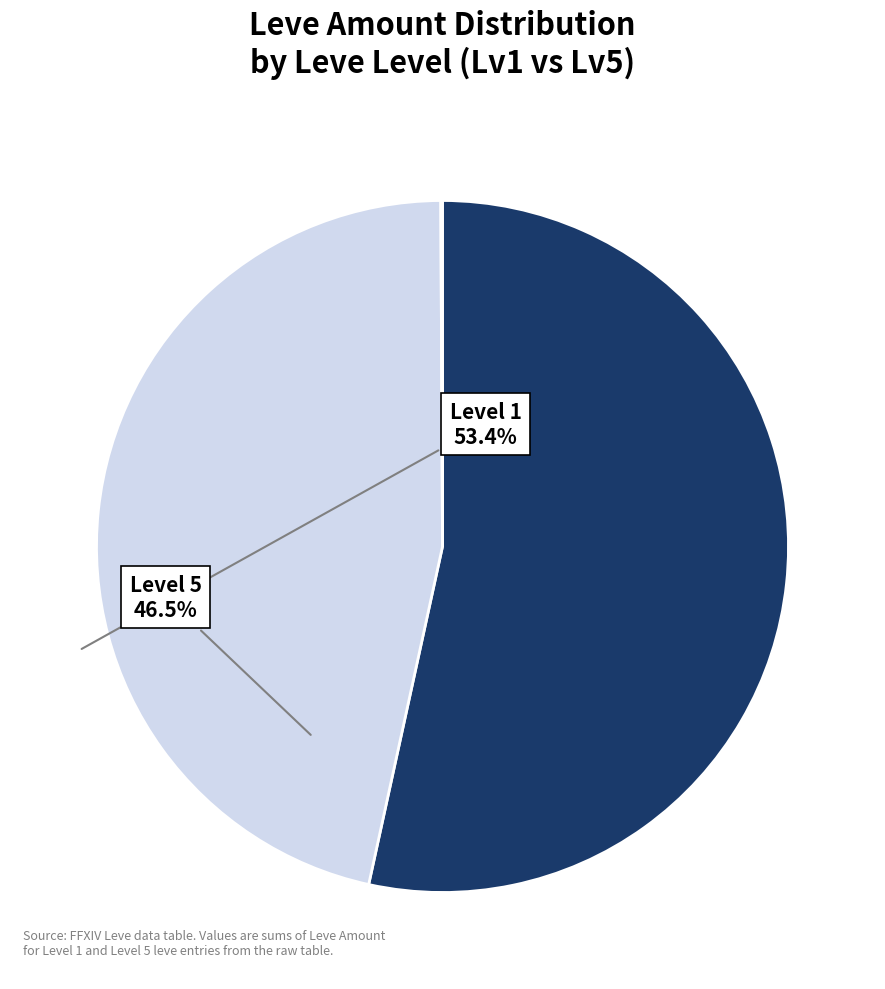

Is there any slice that represents more than half of the pie?

Yes